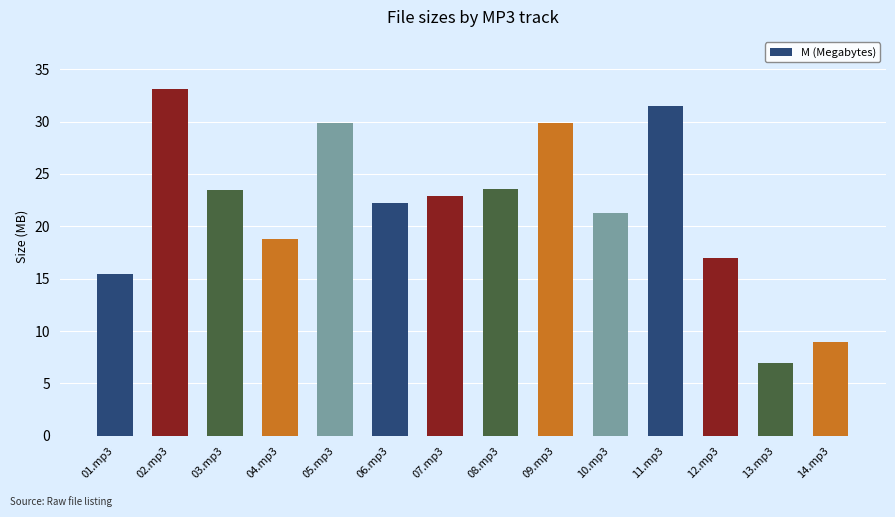

Which label corresponds to the smallest value in the chart?

13.mp3